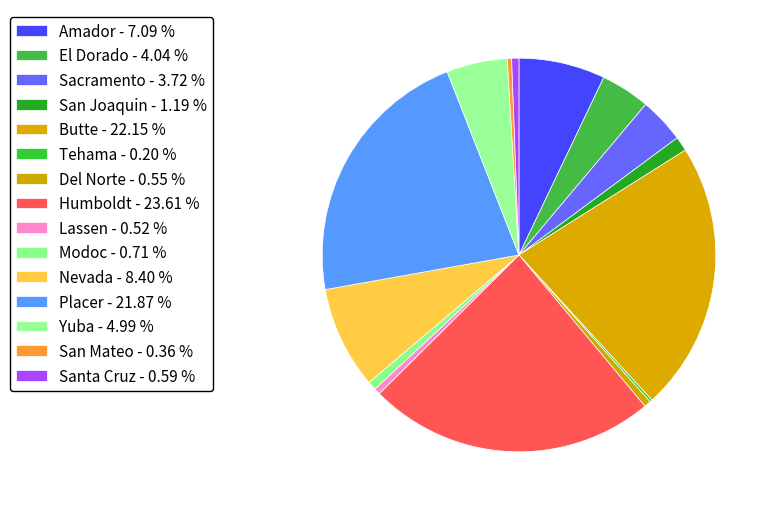

What is the smallest slice in the pie chart?

Tehama